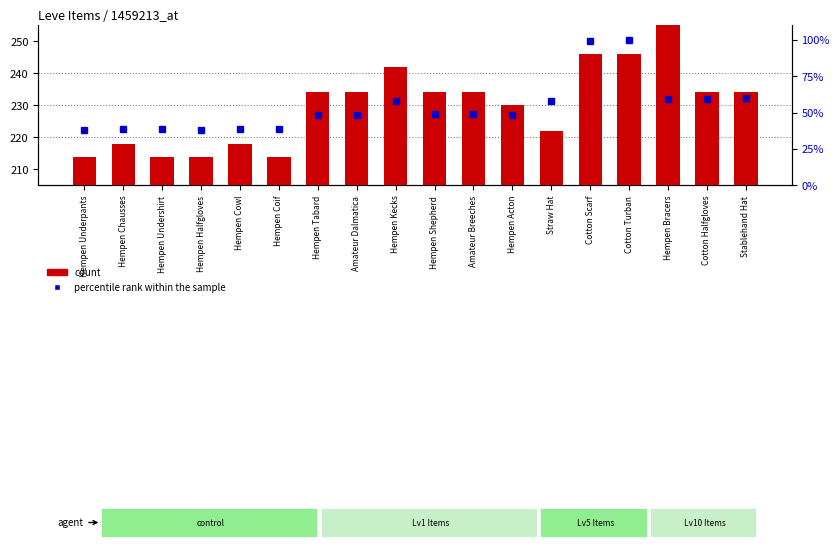

Which series has the largest total across all categories?

count